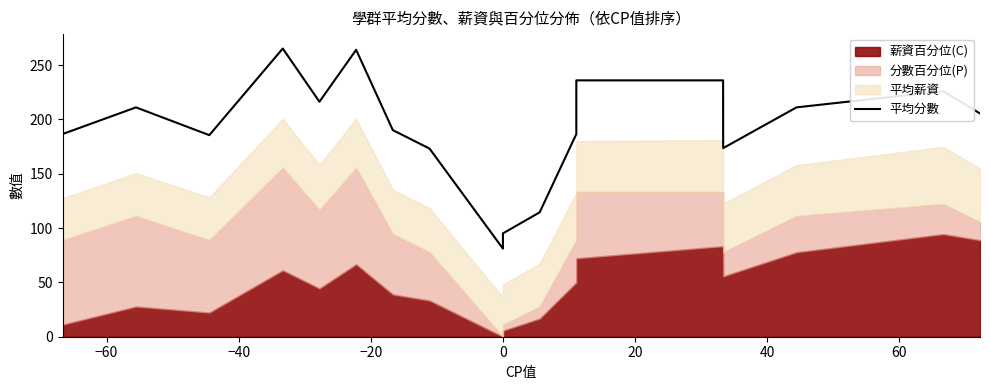

How many interior local peaks (higher than both neighbors) does the data have?

5